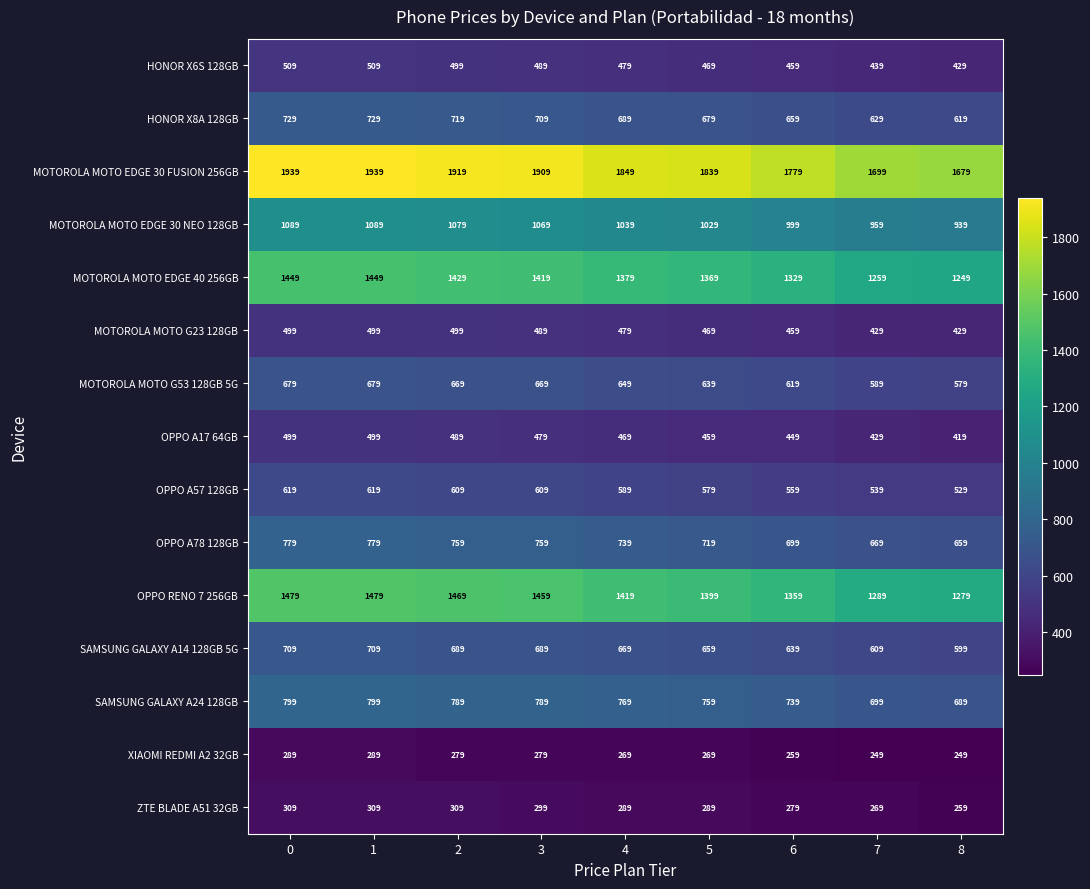

Count the number of data series in this chart.

15